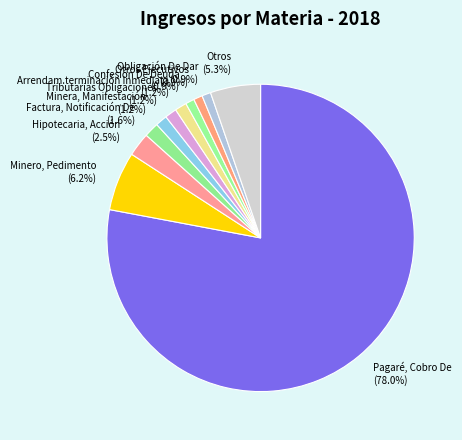

Which has a higher value, Otros (5.3%) or Obligación De Dar (0.9%)?

Otros (5.3%)